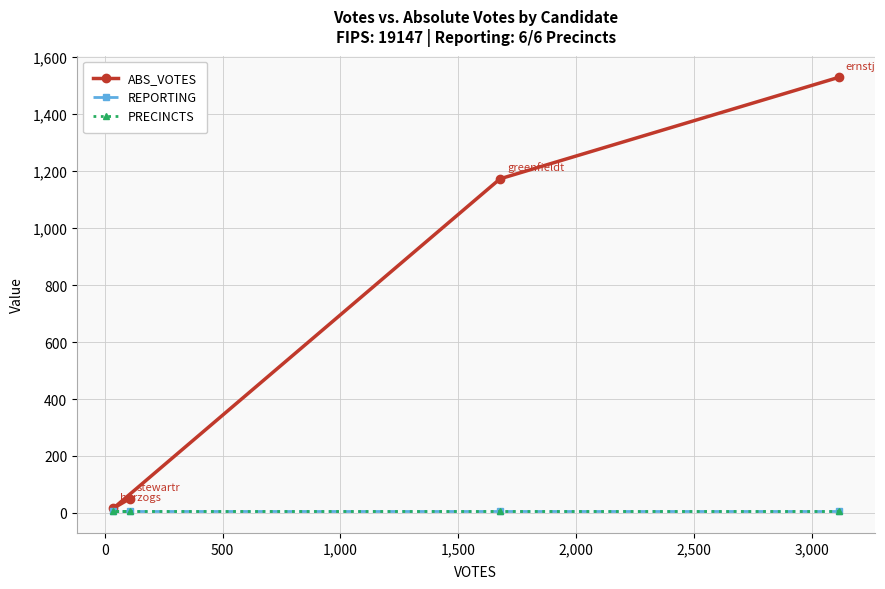

Does the chart have visible grid lines?

Yes